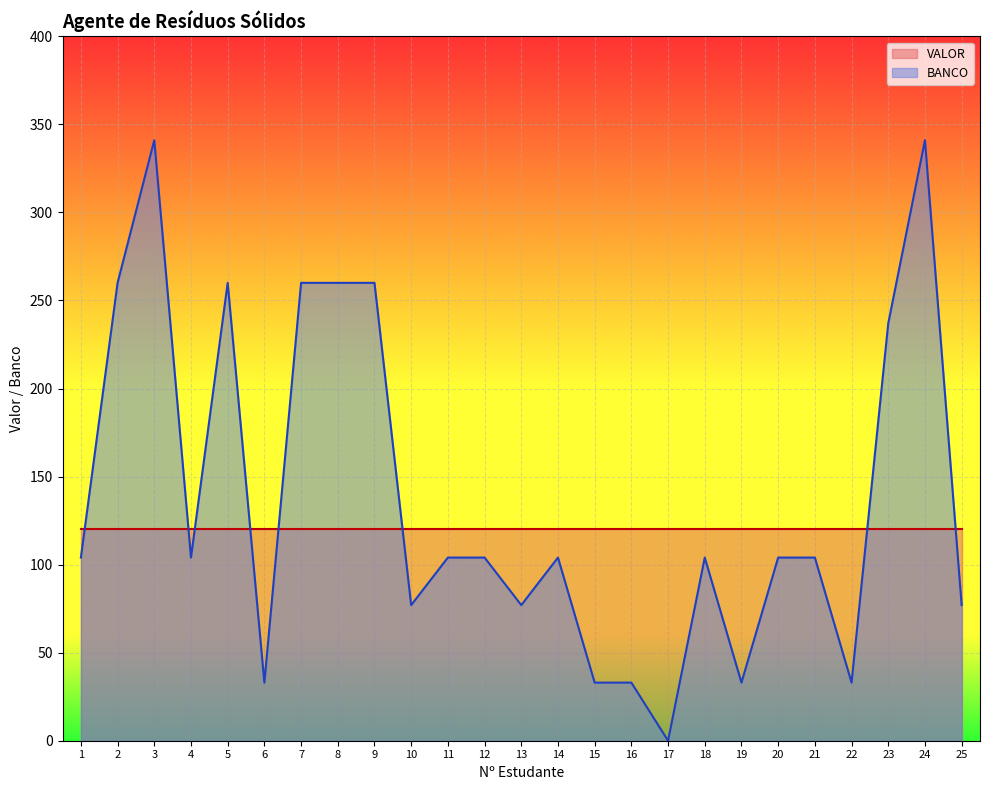

What is the difference between the maximum and minimum values?

341